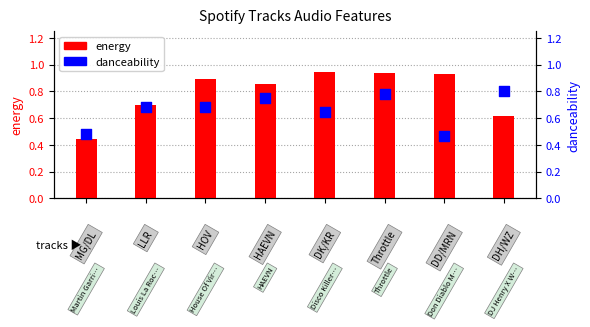

At how many categories does at least one series exceed 0?

8